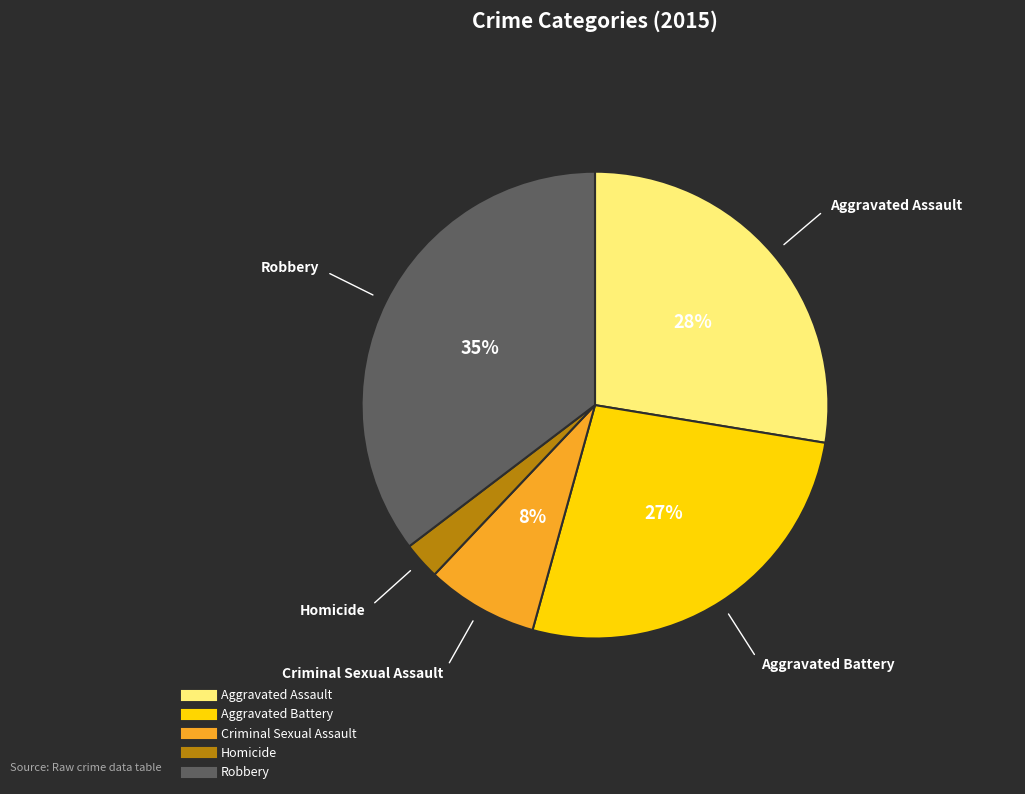

What is the smallest slice in the pie chart?

Homicide